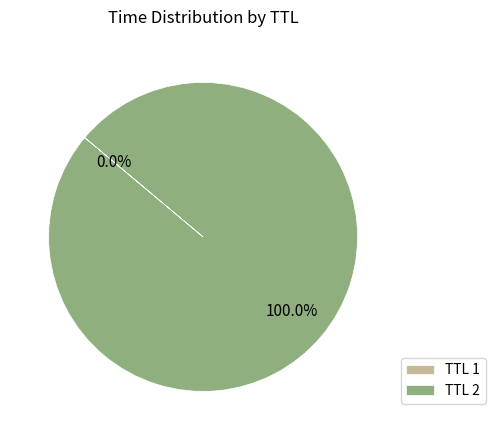

What is the largest slice in the pie chart?

TTL 2